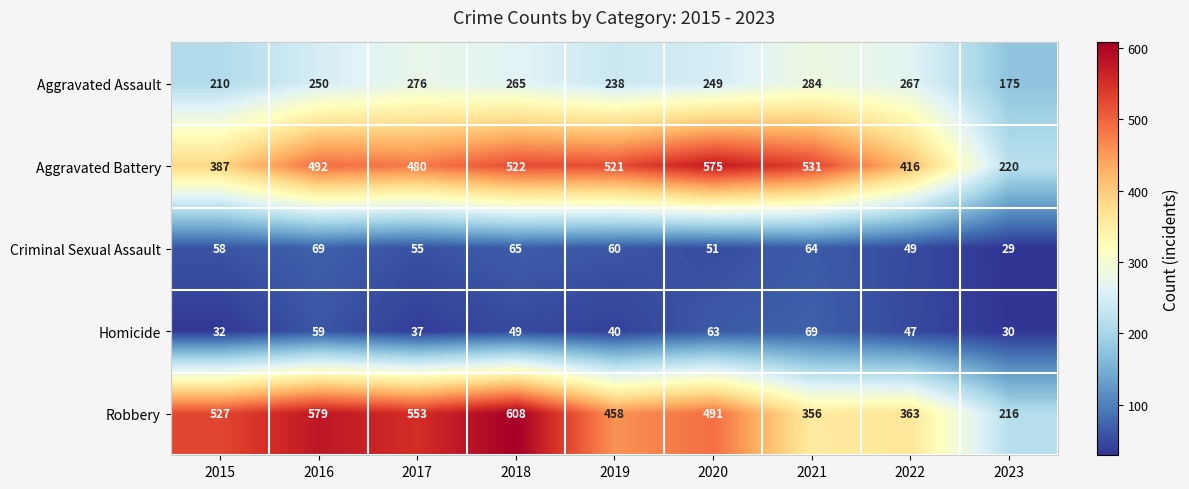

What is the smallest value displayed?

29